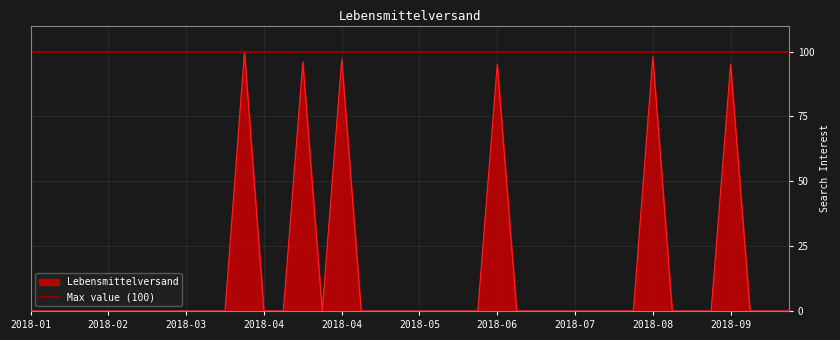

Reading right to left, what are all the values shown in this chart?

0	0	0	95	0	0	0	98	0	0	0	0	0	0	0	95	0	0	0	0	0	0	0	97	0	96	0	0	100	0	0	0	0	0	0	0	0	0	0	0